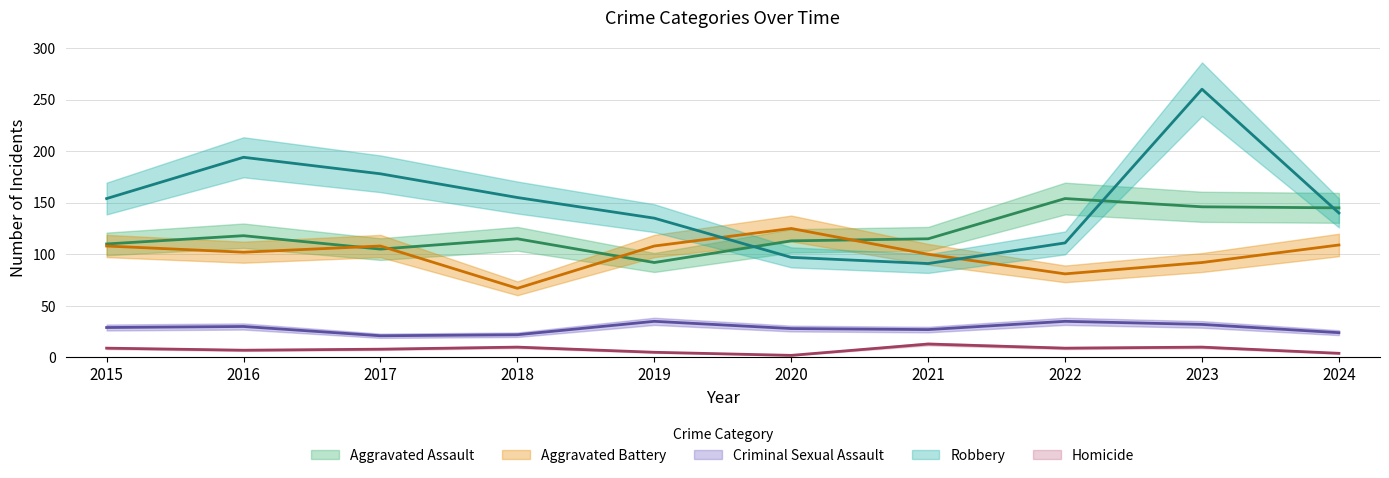

What is the difference between the maximum and second lowest values in the Criminal Sexual Assault series?

13